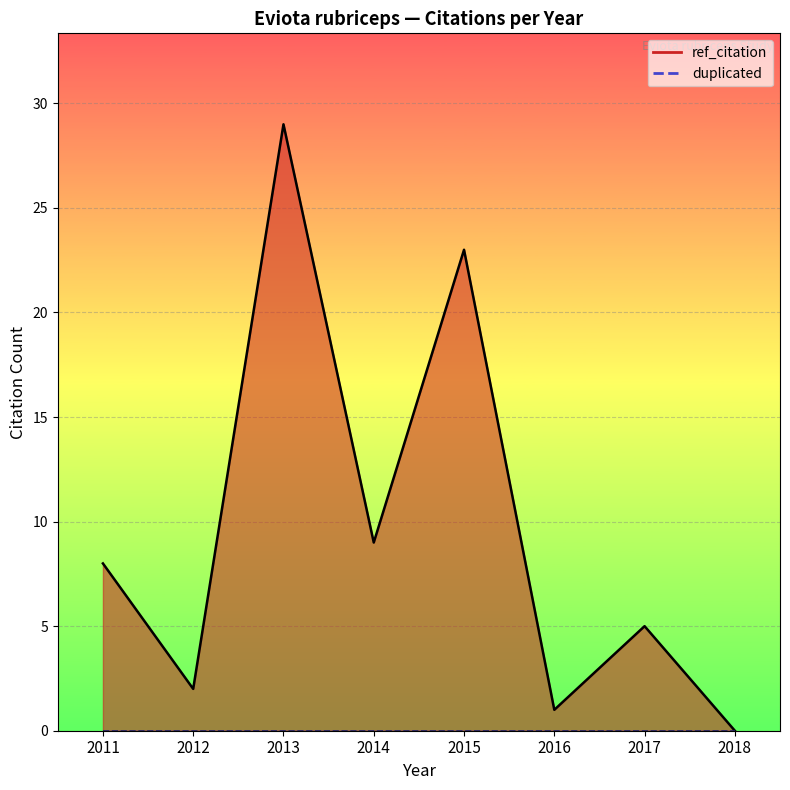

True or false: ref_citation has a value of 36 at 2015.

False